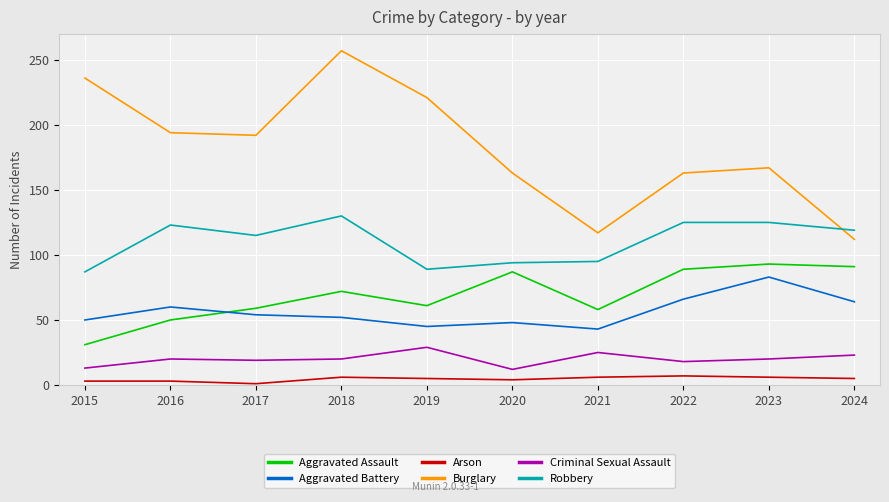

What is the maximum value for Arson?

7